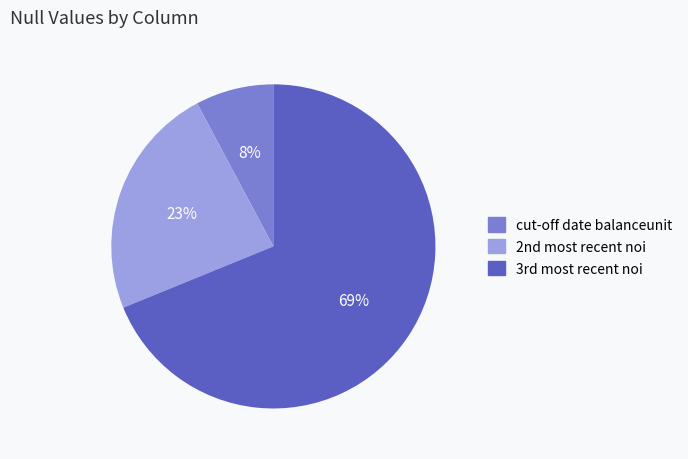

What is the smallest slice in the pie chart?

cut-off date balanceunit